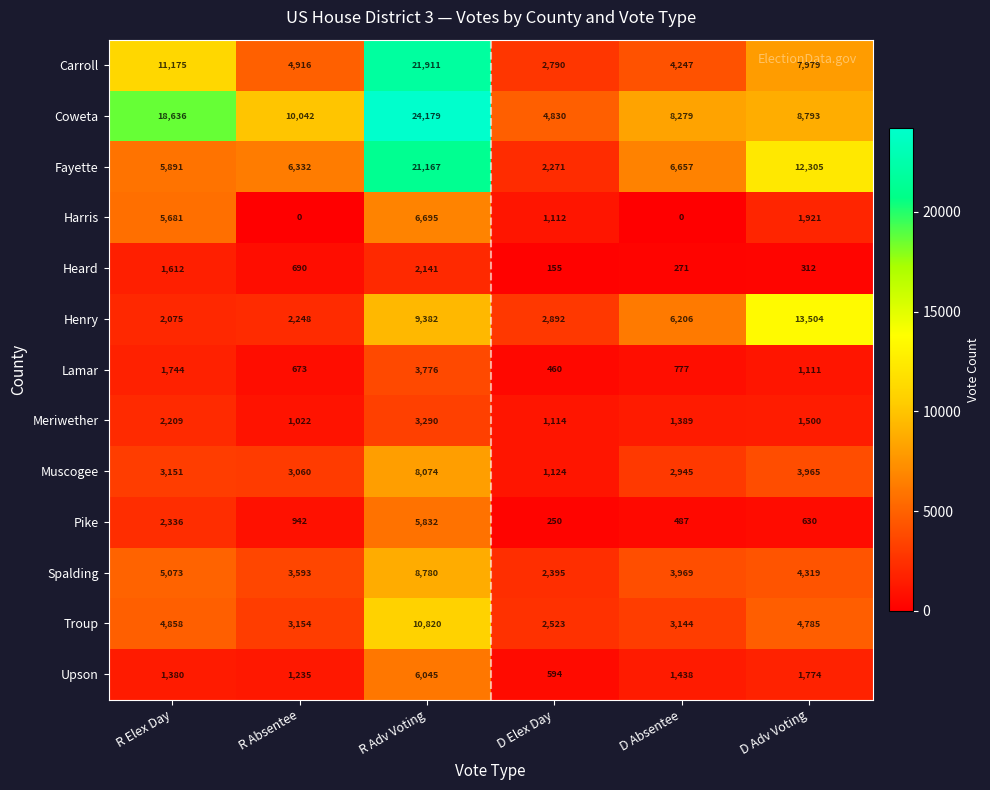

What is the difference between the Muscogee values at D Adv Voting and D Absentee?

1020